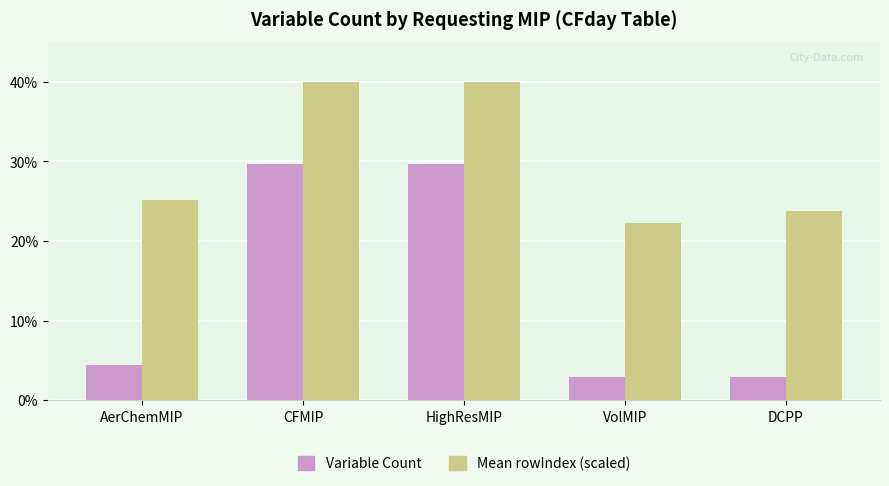

How many data points does each series have?

5